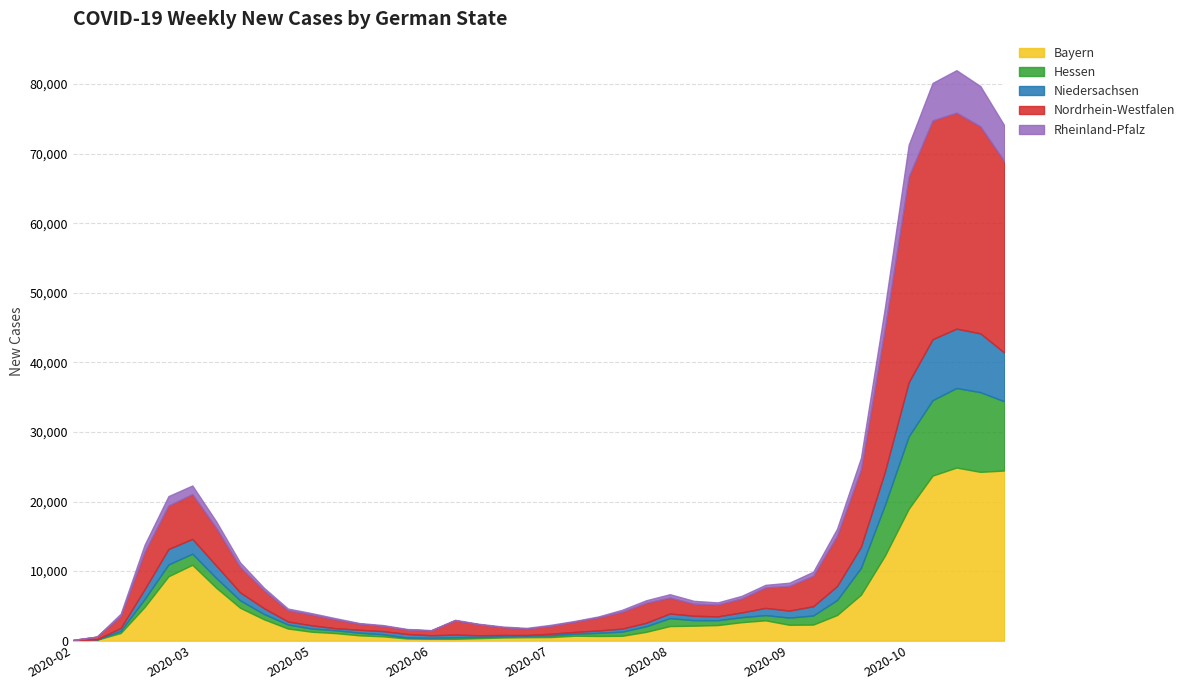

Does the chart have visible grid lines?

Yes